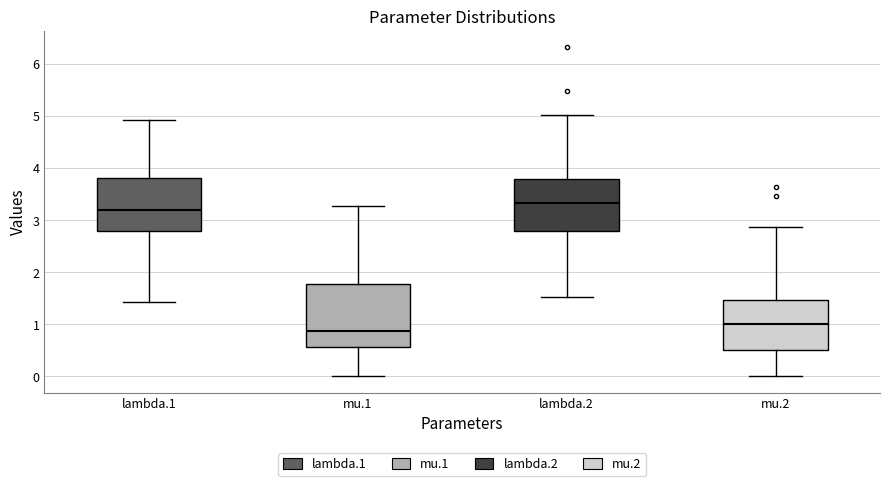

Which box has the lowest median line?

mu.1